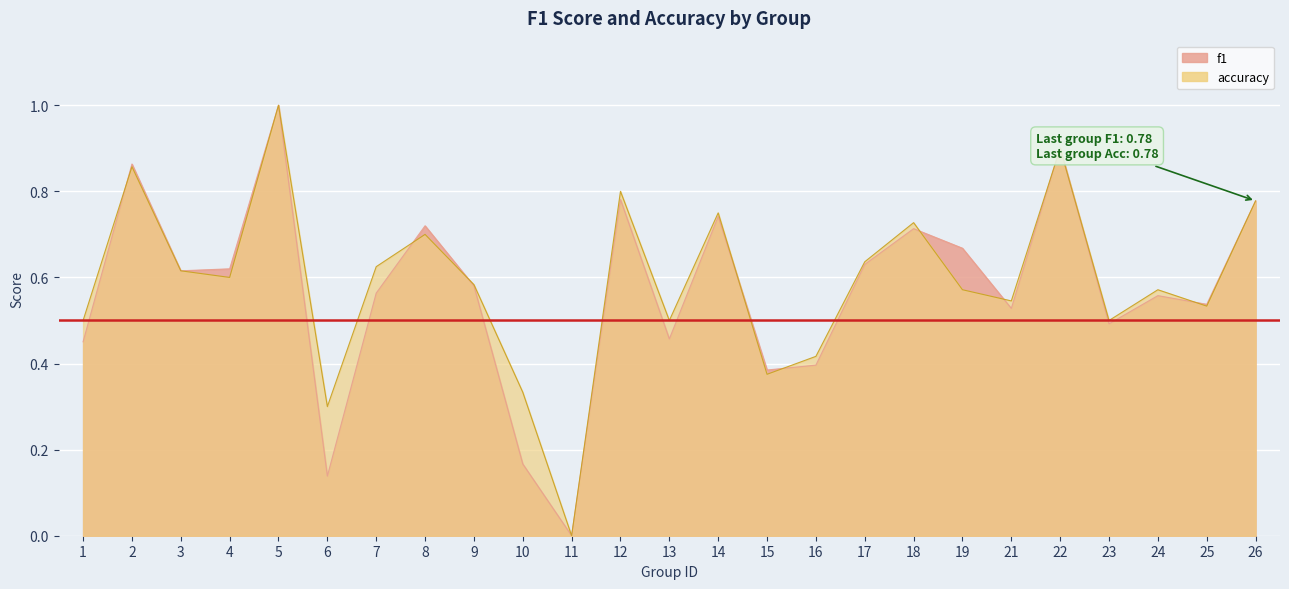

Where is the first local minimum for f1?

3